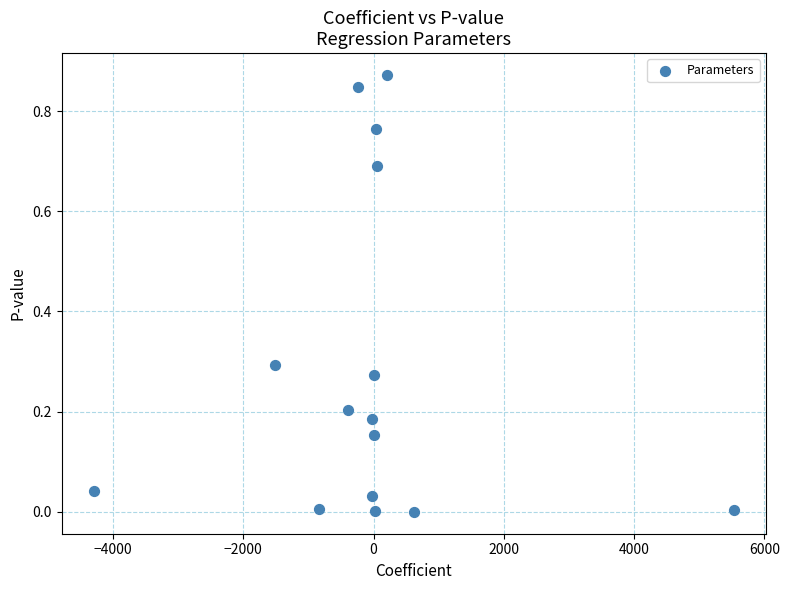

How many data points are displayed?

15